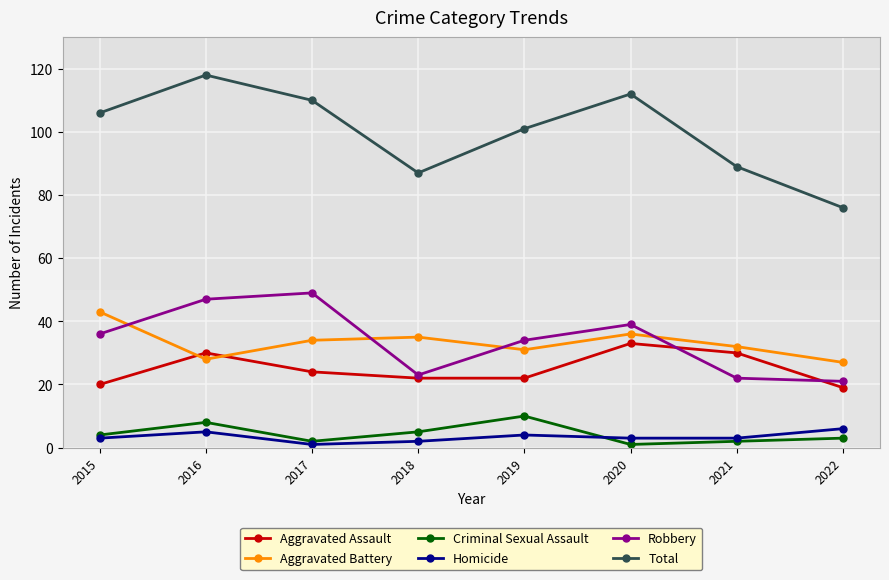

Which series has the largest range (max minus min)?

Total